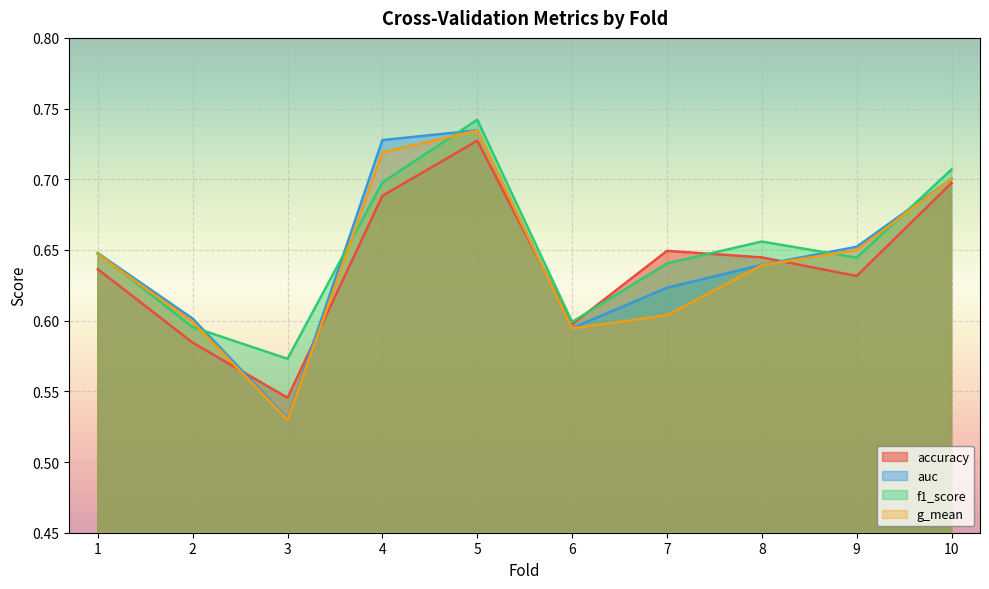

At how many categories does at least one series exceed 0?

10